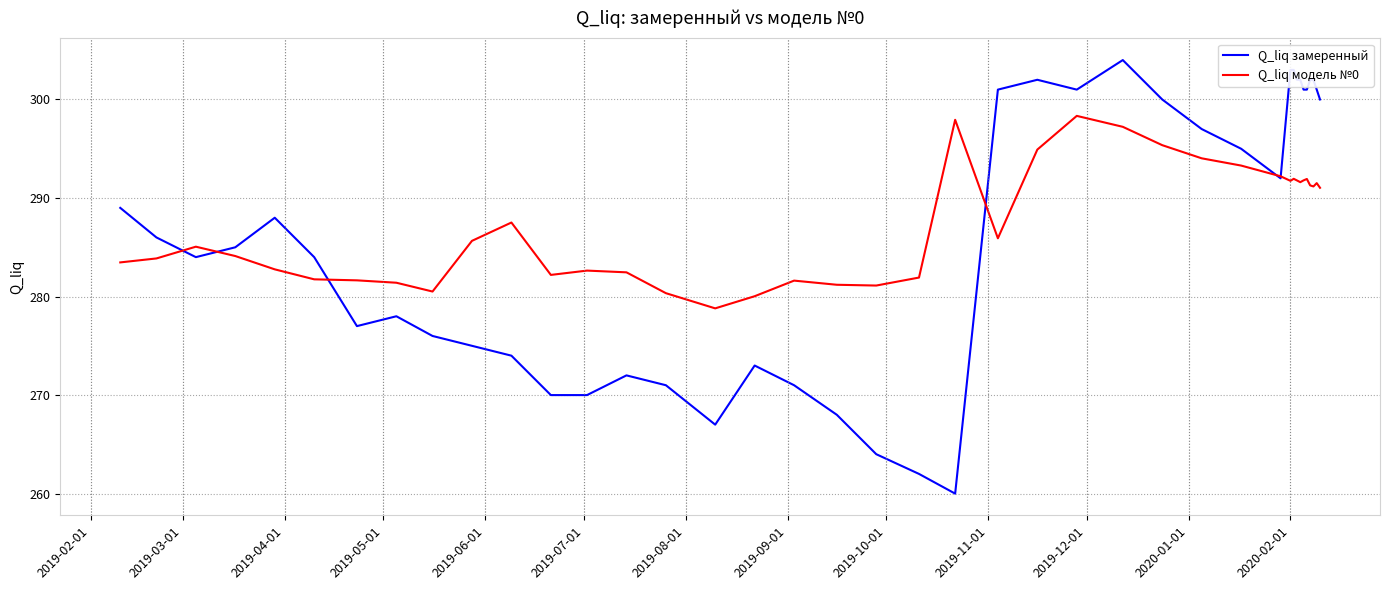

At how many categories does at least one series exceed 260?

40